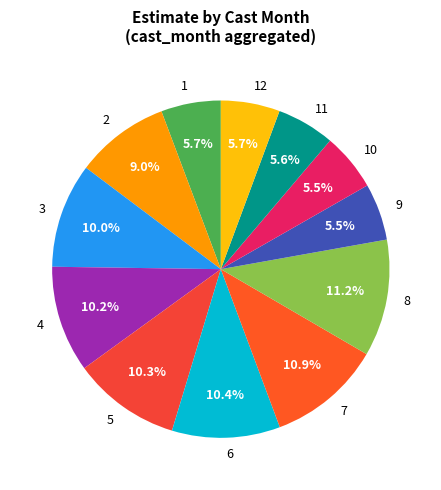

Do 8 and 7 together represent more than half of the pie?

No